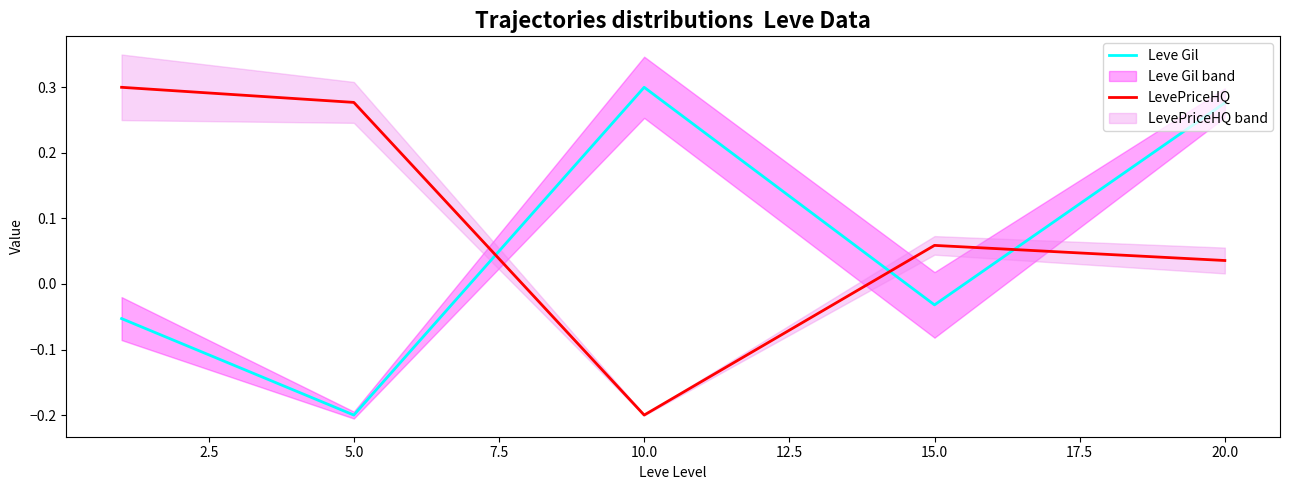

Where is Leve Gil nearest to the value 0?

15.0